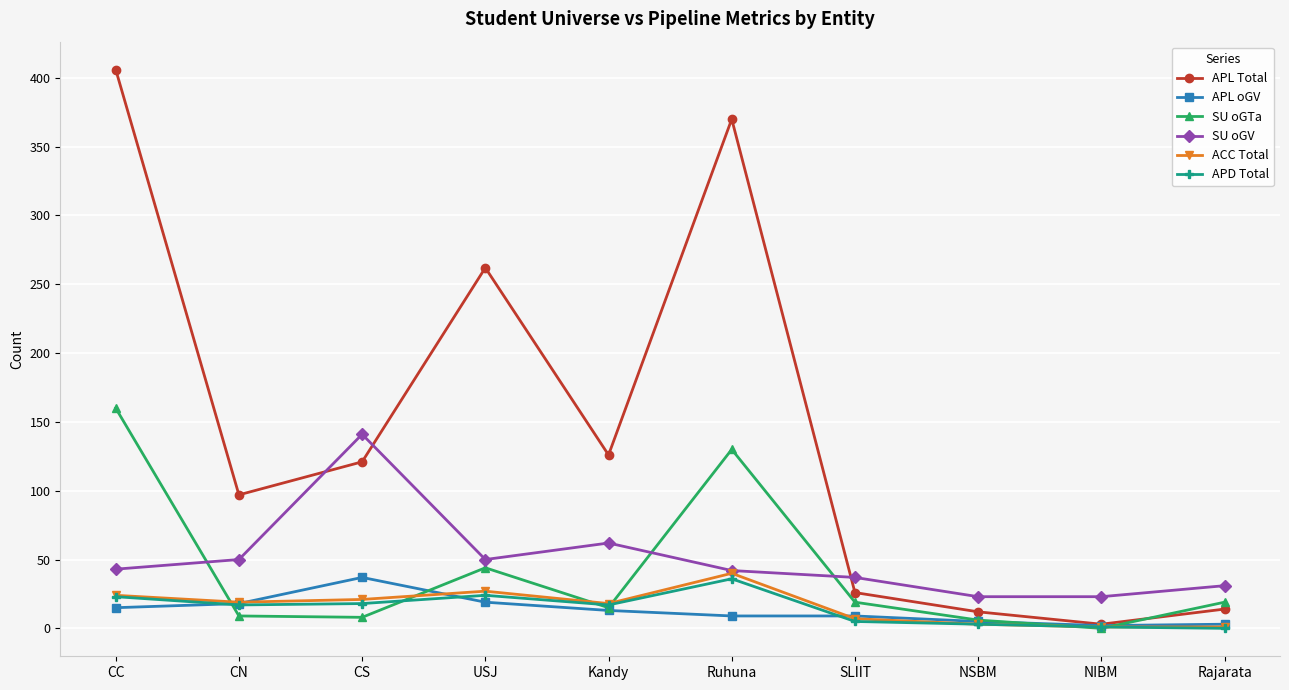

The SU oGV series shows 62 at Kandy. True or false?

True